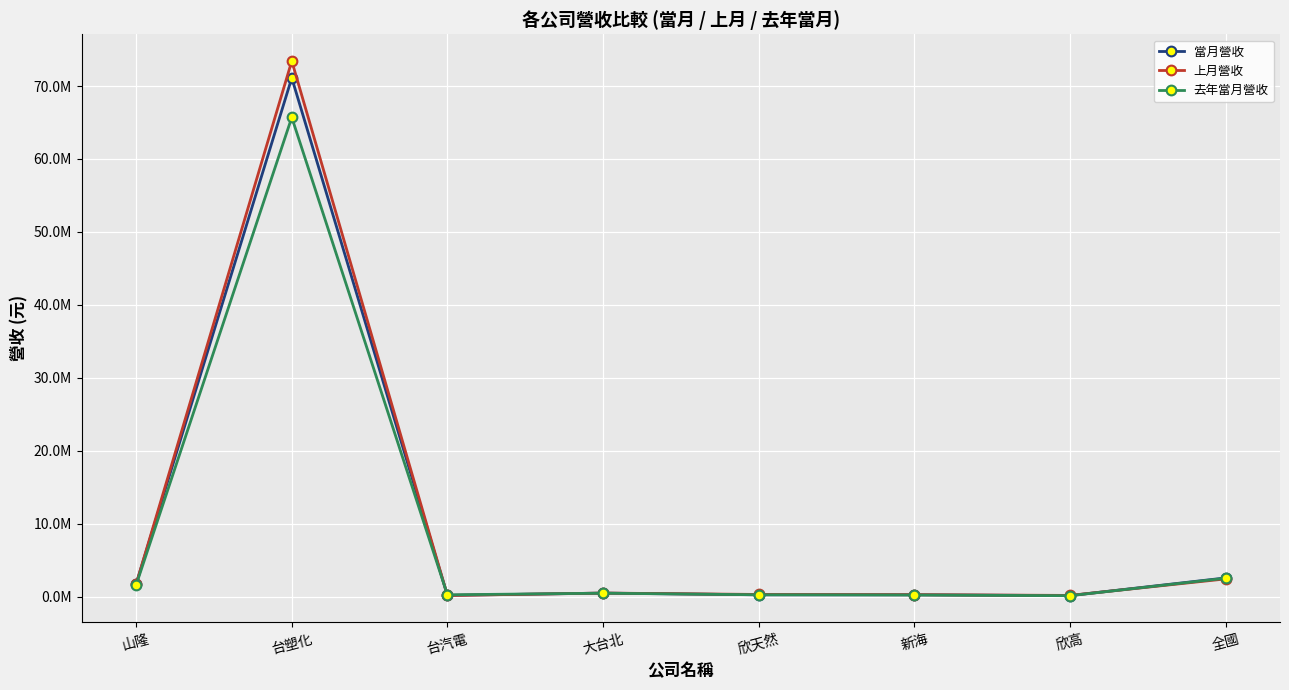

What is the value of the 上月營收 point at the 8th from the left?

2412685